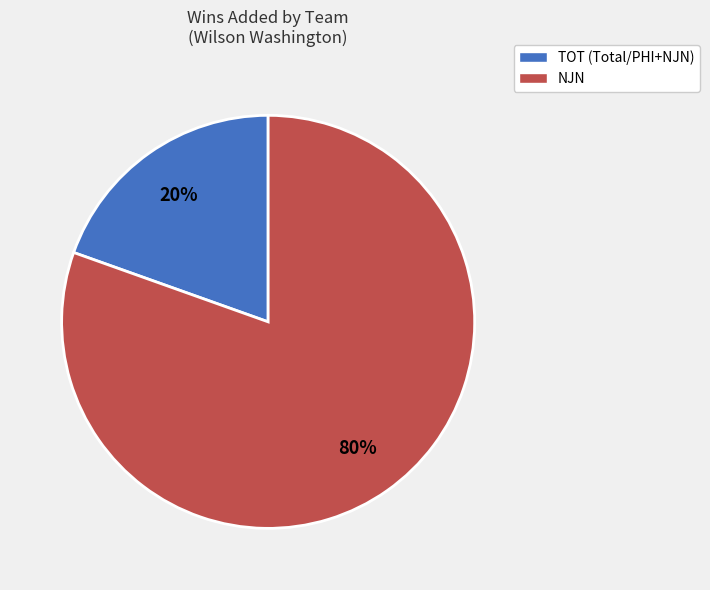

Combined, do TOT (Total/PHI+NJN) and NJN account for over 50%?

Yes